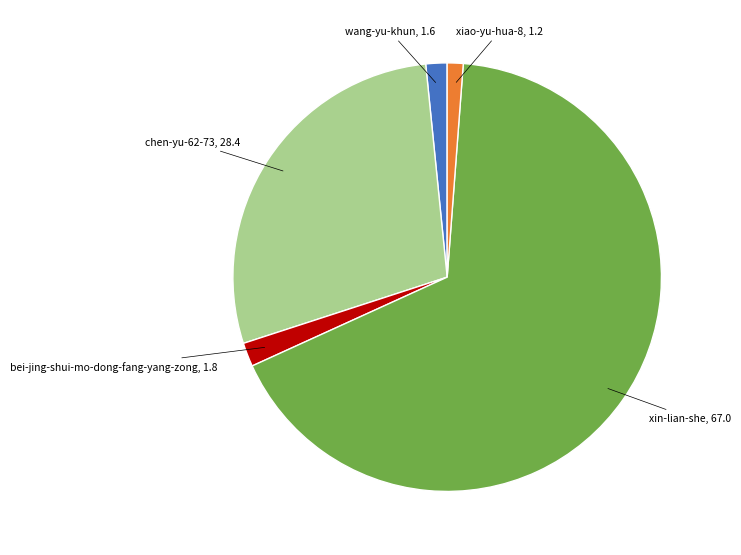

How many segments does this pie chart have?

5